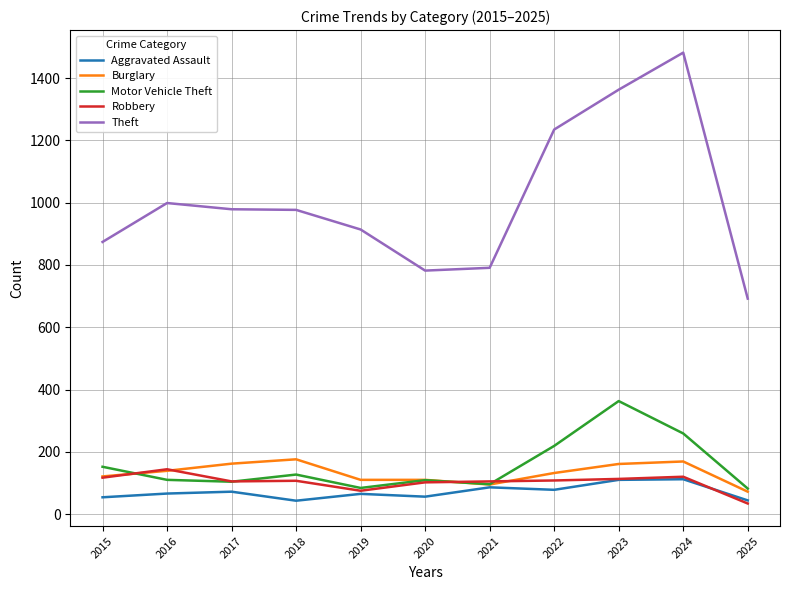

What is the average value of the Theft series?

1008